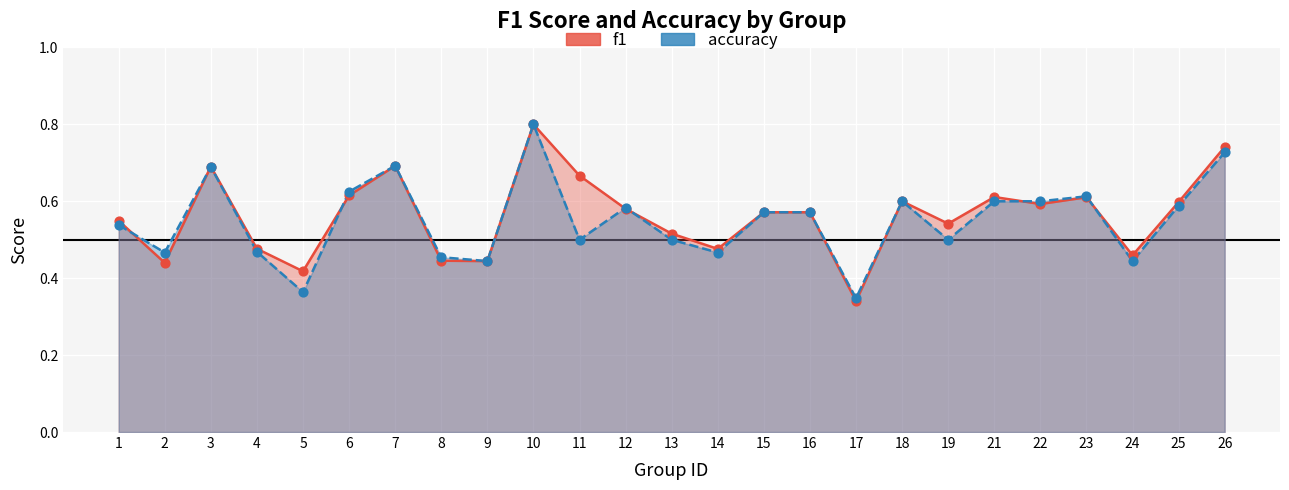

Which series reaches the maximum Y coordinate?

f1